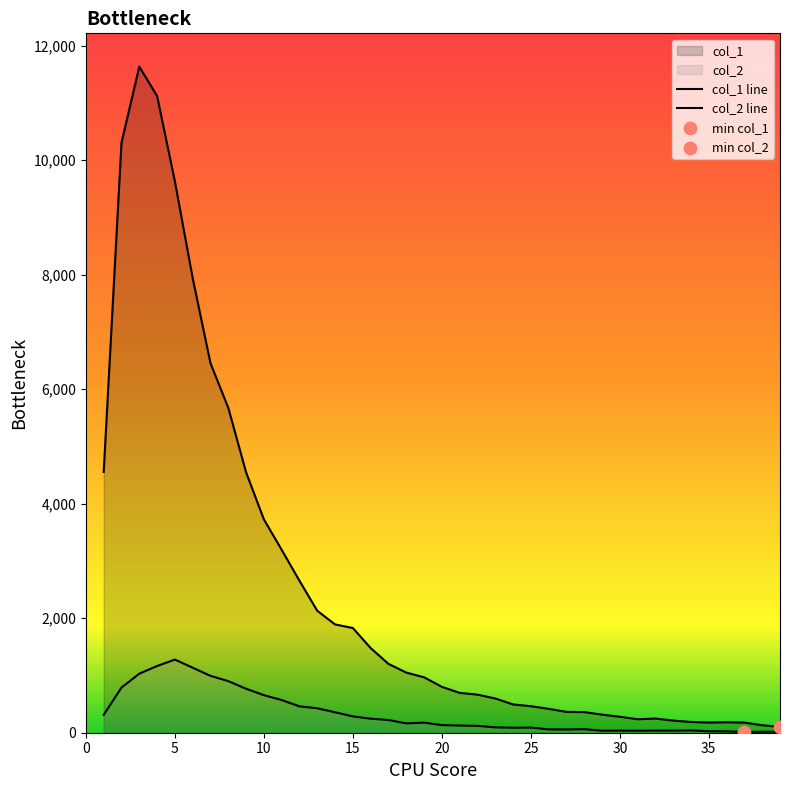

Which series reaches the maximum Y coordinate?

col_1